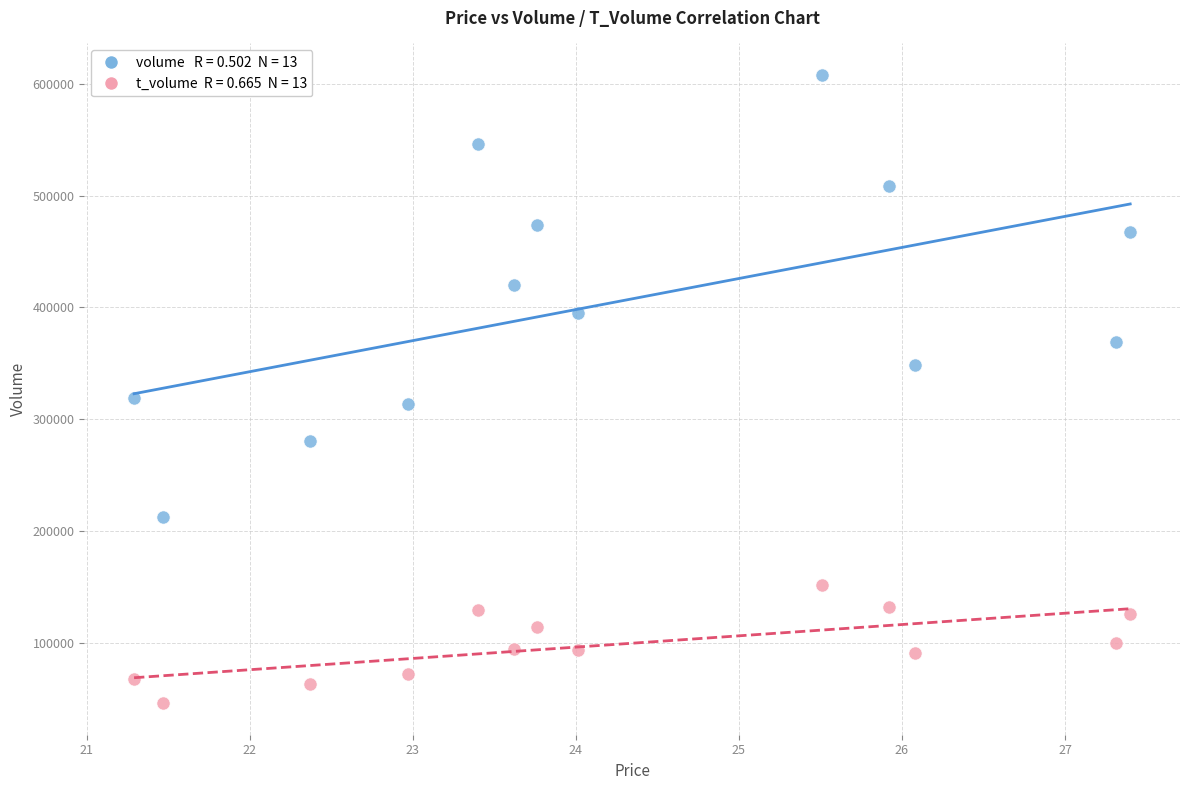

Across all data points, what is the range of Y values (max minus min)?

561957